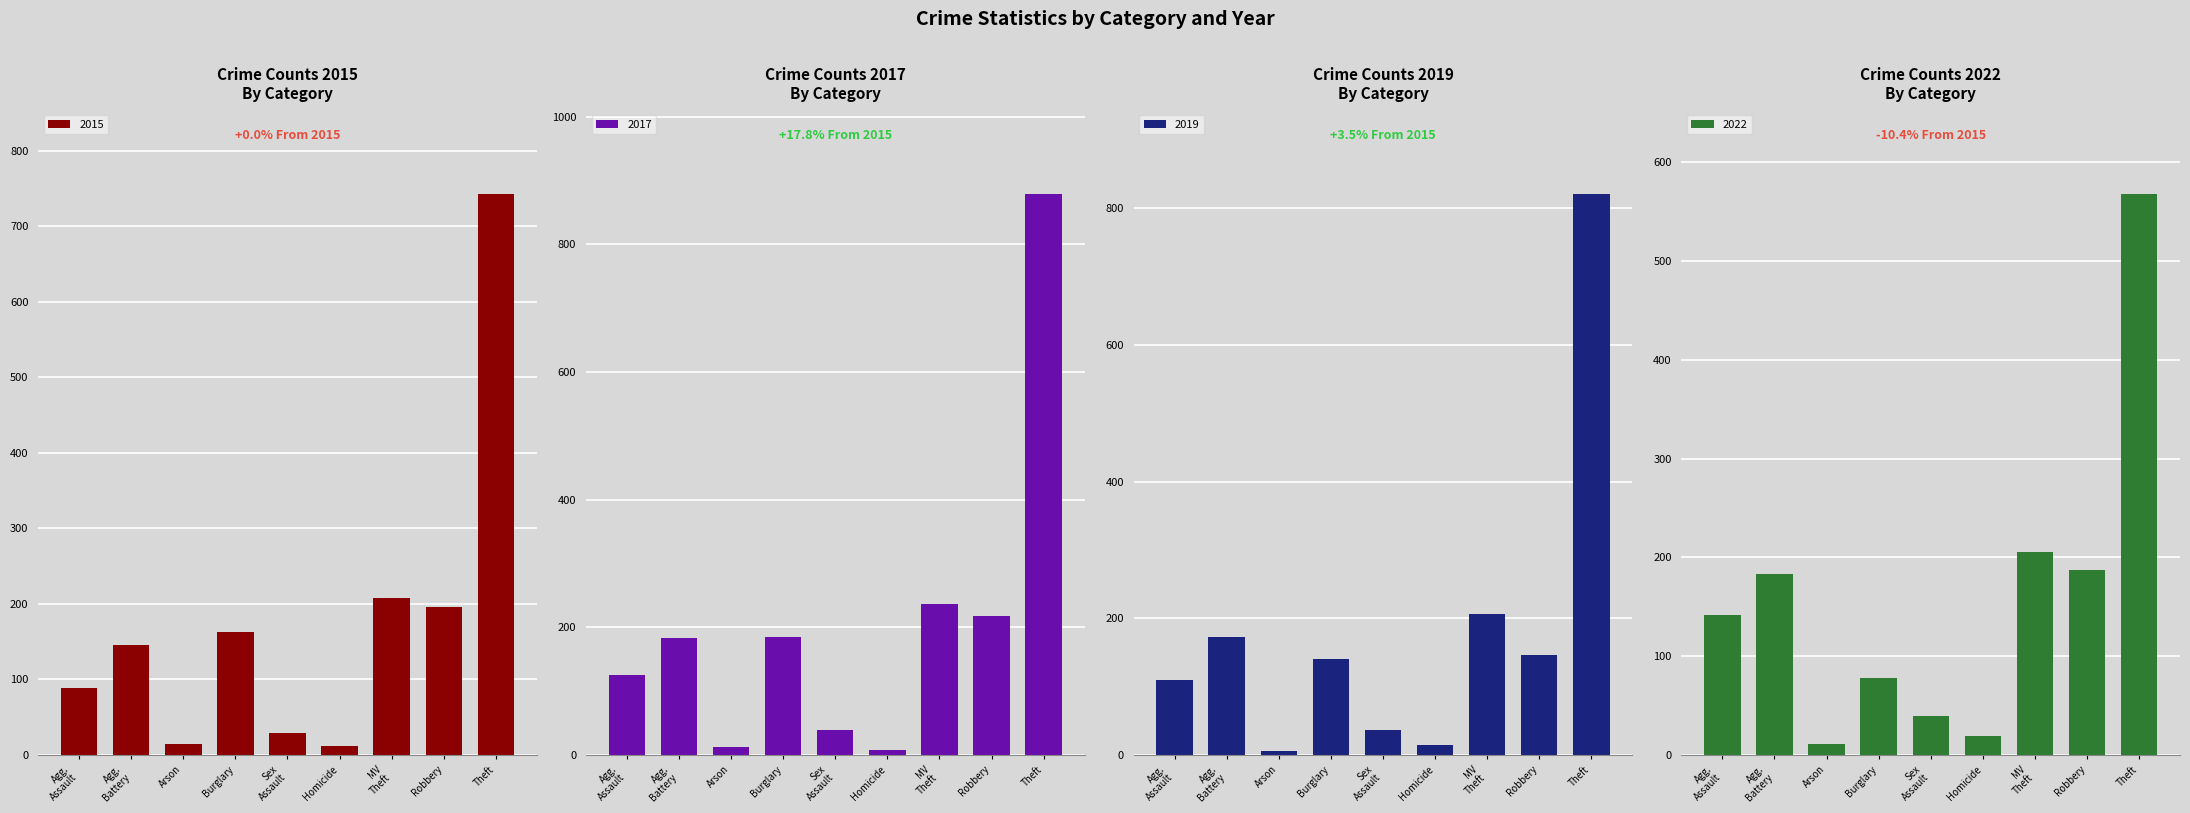

At which category is the sum across all series the highest?

Theft